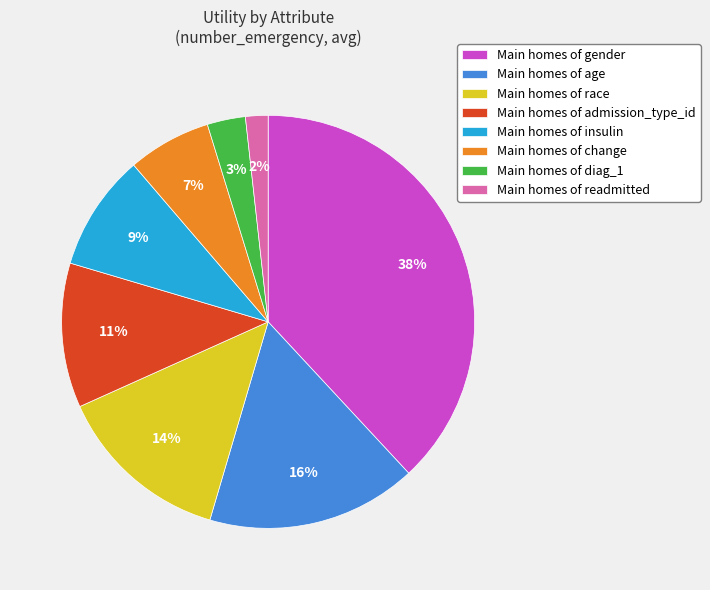

Is the sum of Main homes of admission_type_id and Main homes of change greater than half?

No